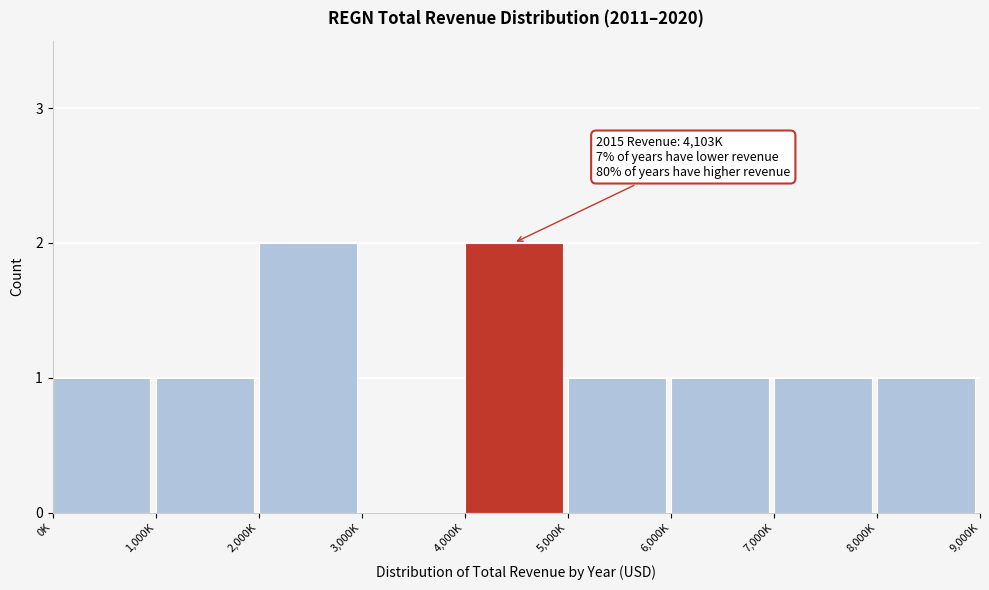

Reading left to right, list all the values displayed in this chart.

0K=1	1,000K=1	2,000K=2	3,000K=0	4,000K=2	5,000K=1	6,000K=1	7,000K=1	8,000K=1